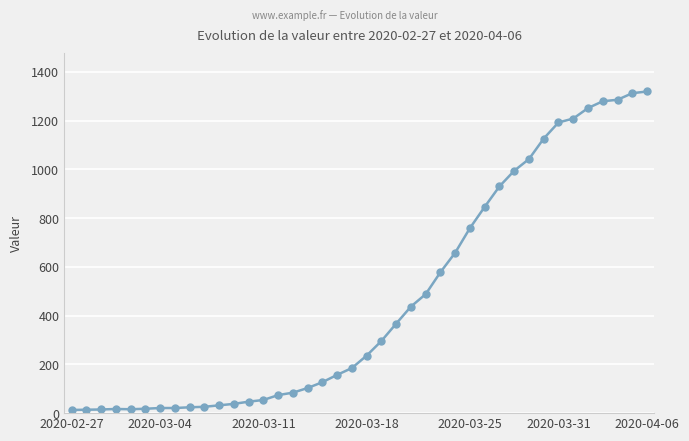

What is the sum of all values?

18689